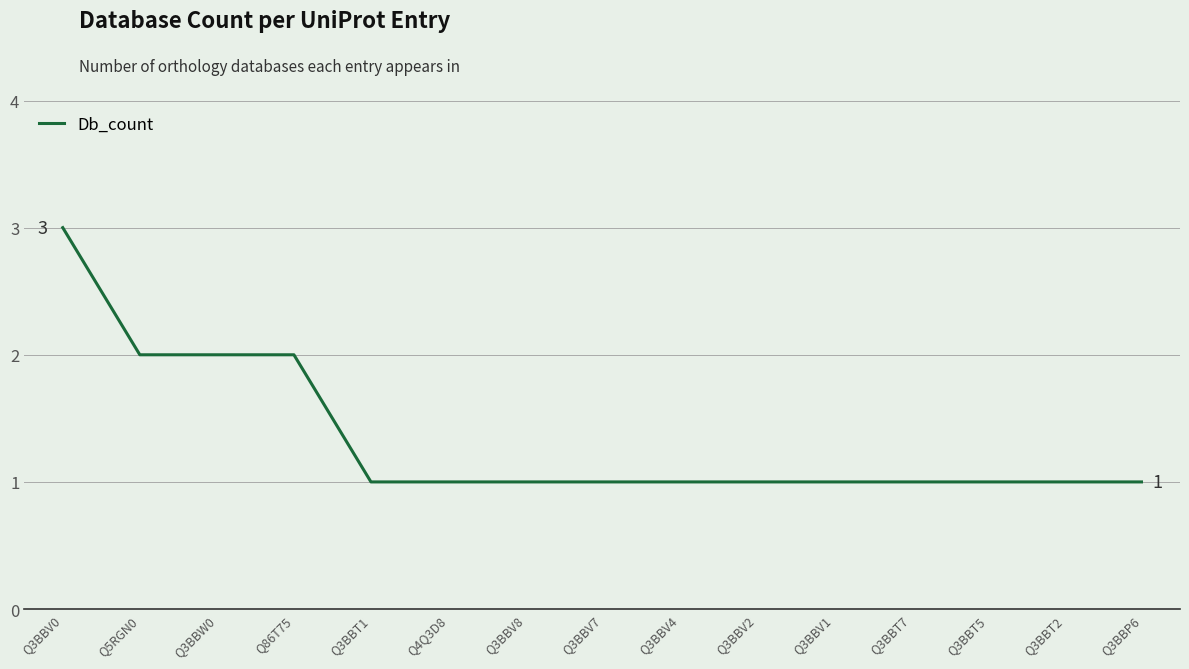

What is the sum of all values?

20